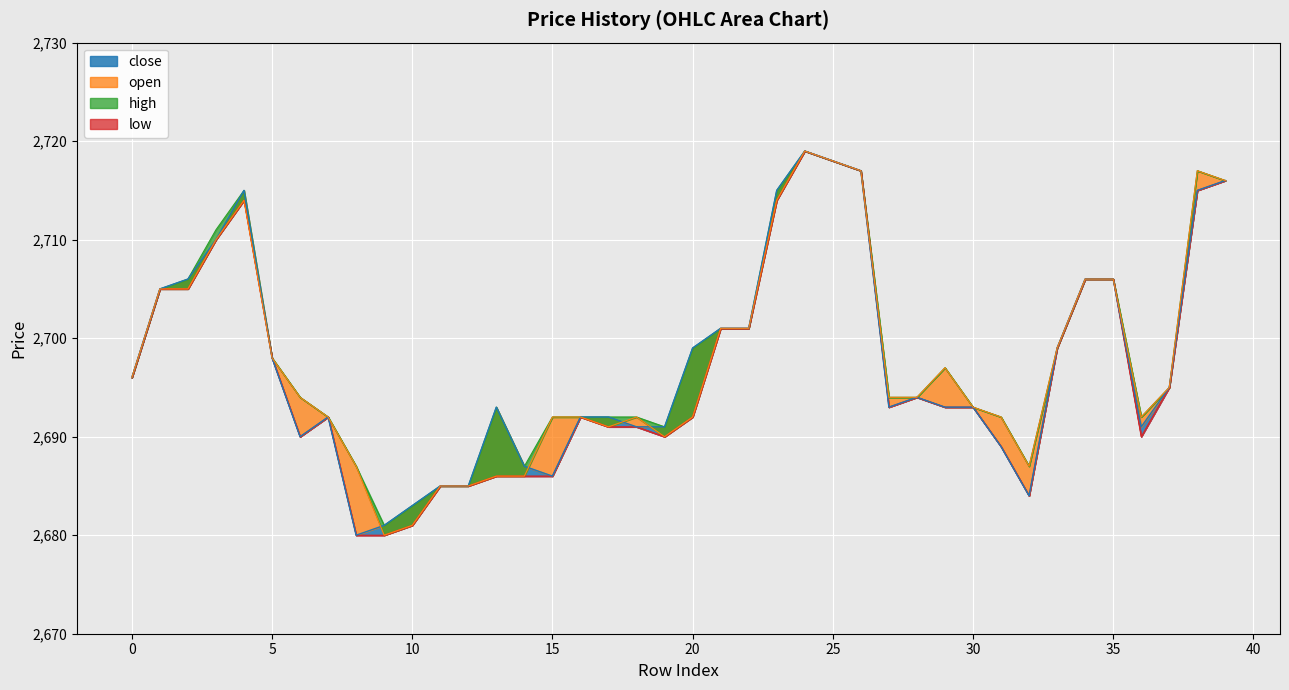

Reading left to right, transcribe all the data shown in this chart.

close: 2696	2705	2706	2710	2715	2698	2690	2692	2680	2681	2683	2685	2685	2693	2687	2686	2692	2692	2691	2691	2699	2701	2701	2715	2719	2718	2717	2693	2694	2693	2693	2689	2684	2699	2706	2706	2691	2695	2715	2716
open: 2696	2705	2705	2710	2714	2698	2694	2692	2687	2680	2681	2685	2685	2686	2686	2692	2692	2691	2692	2690	2692	2701	2701	2714	2719	2718	2717	2694	2694	2697	2693	2692	2687	2699	2706	2706	2692	2695	2717	2716
high: 2696	2705	2706	2711	2715	2698	2694	2692	2687	2681	2683	2685	2685	2693	2687	2692	2692	2692	2692	2691	2699	2701	2701	2715	2719	2718	2717	2694	2694	2697	2693	2692	2687	2699	2706	2706	2692	2695	2717	2716
low: 2696	2705	2705	2710	2714	2698	2690	2692	2680	2680	2681	2685	2685	2686	2686	2686	2692	2691	2691	2690	2692	2701	2701	2714	2719	2718	2717	2693	2694	2693	2693	2689	2684	2699	2706	2706	2690	2695	2715	2716